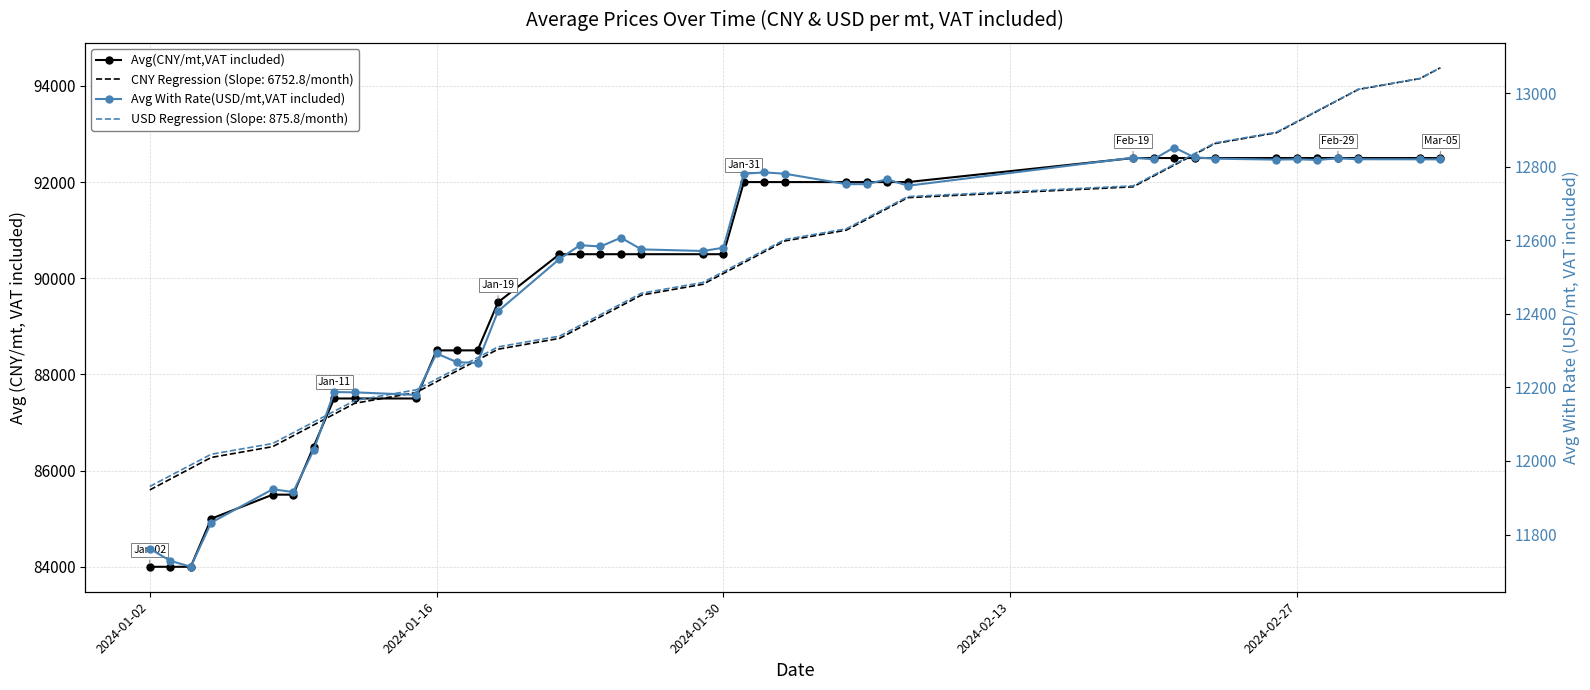

True or false: Avg With Rate(USD/mt,VAT included) has more than 1 points higher than both neighbors.

True